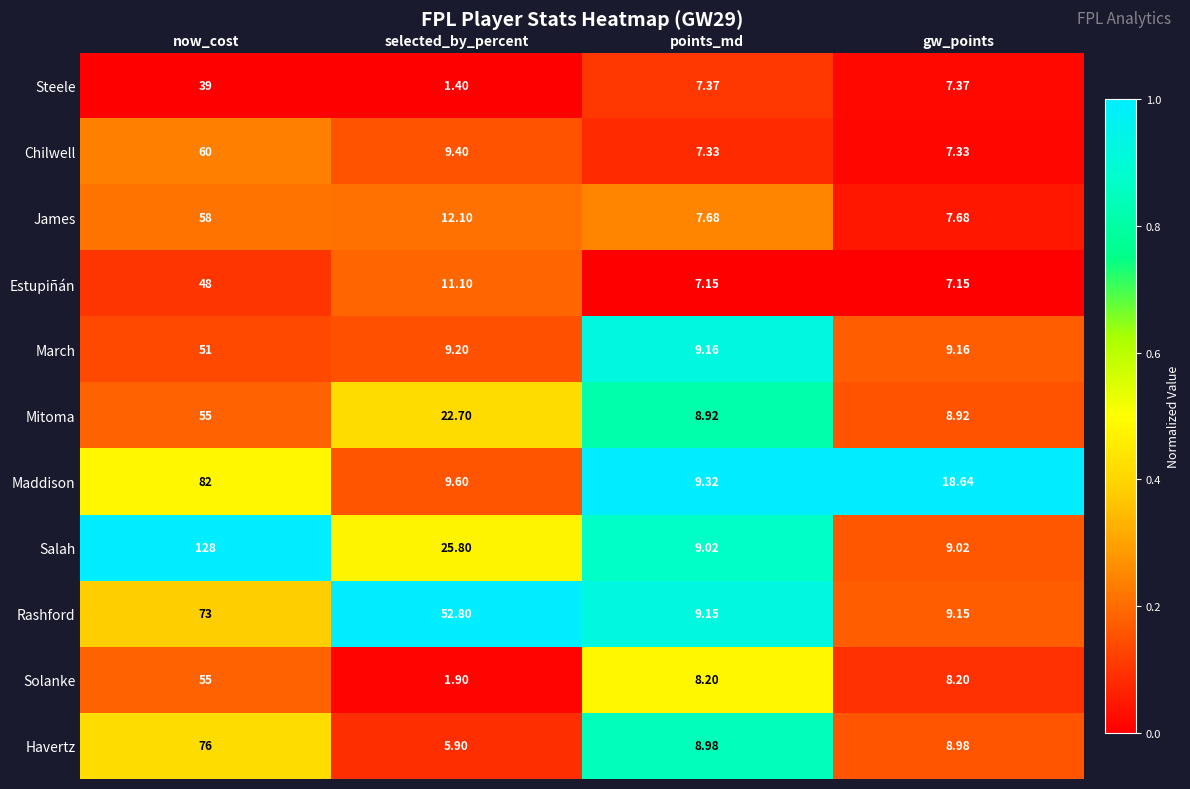

Between now_cost and points_md, which series saw the biggest shift?

Salah